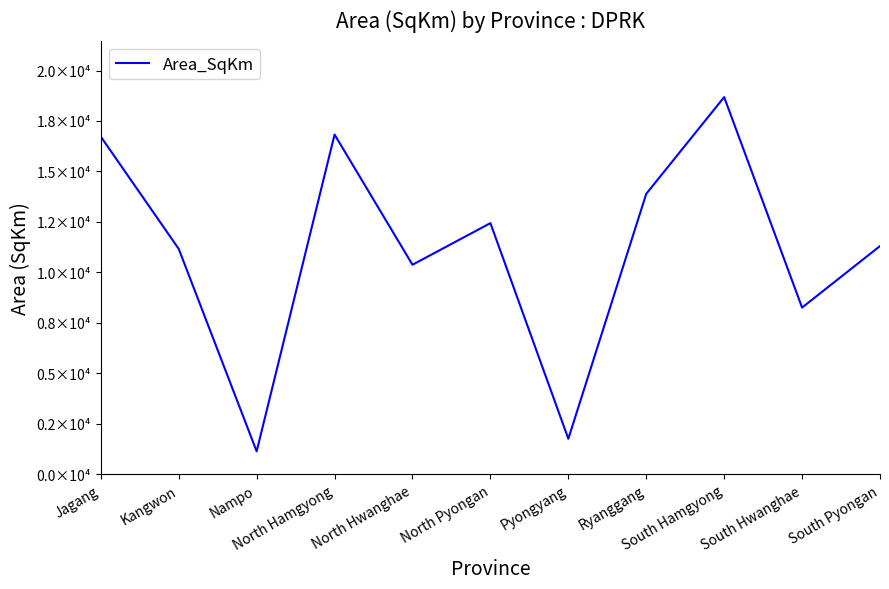

How many lines are shown in the chart?

1